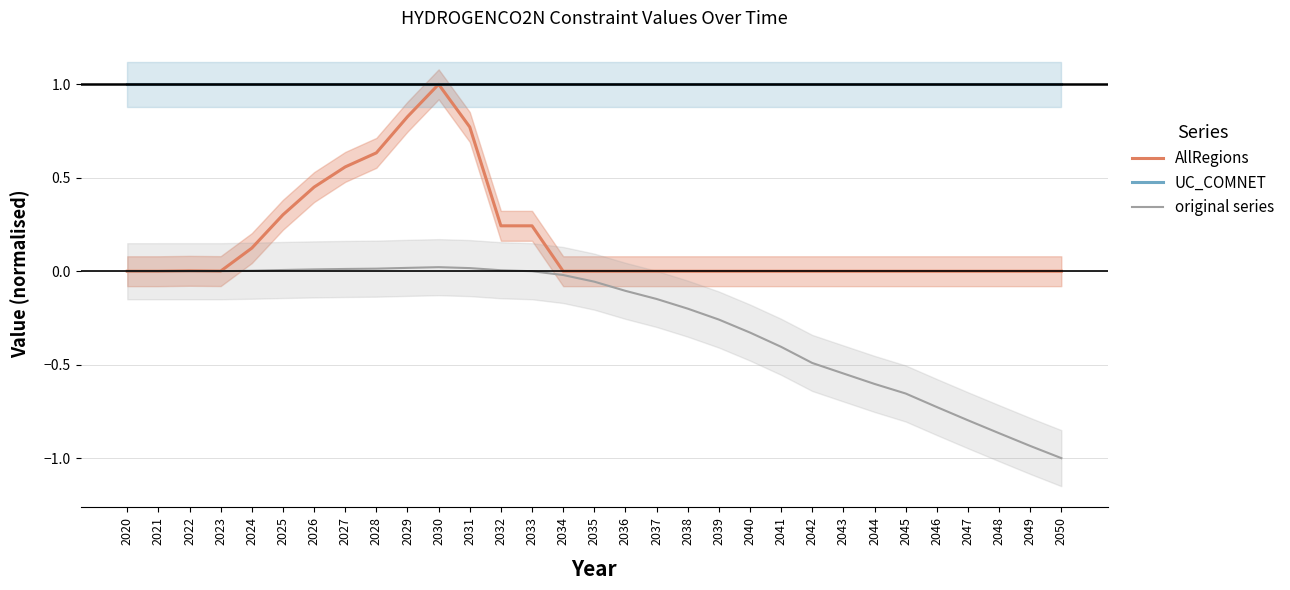

At which category does AllRegions reach its first local valley?

2023